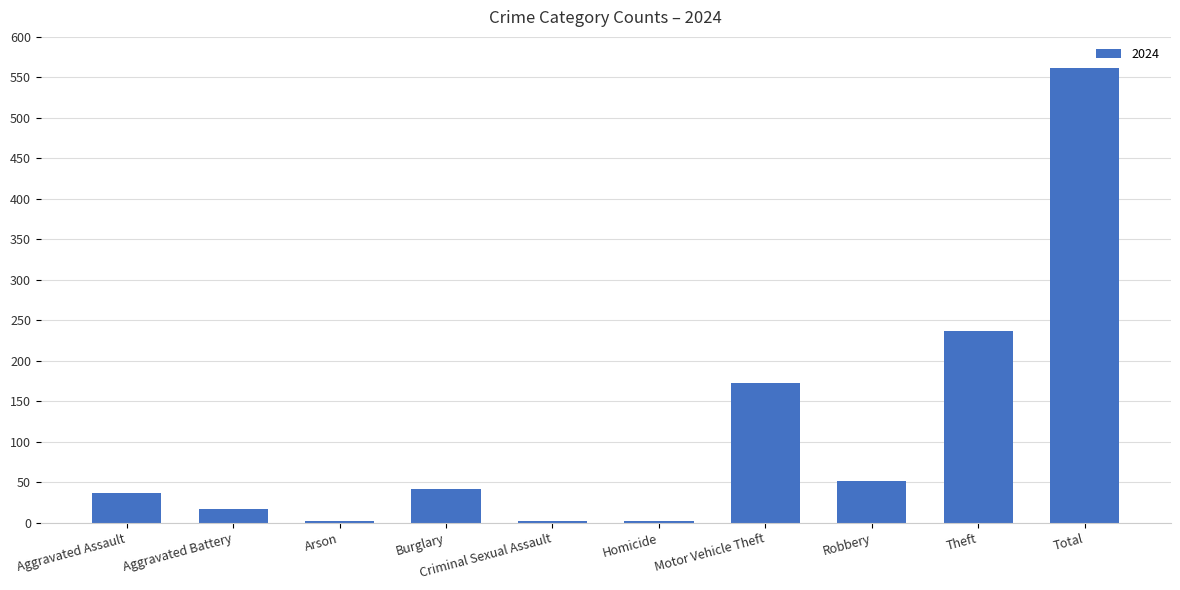

What is the sum of the values at Robbery and Aggravated Battery?

68